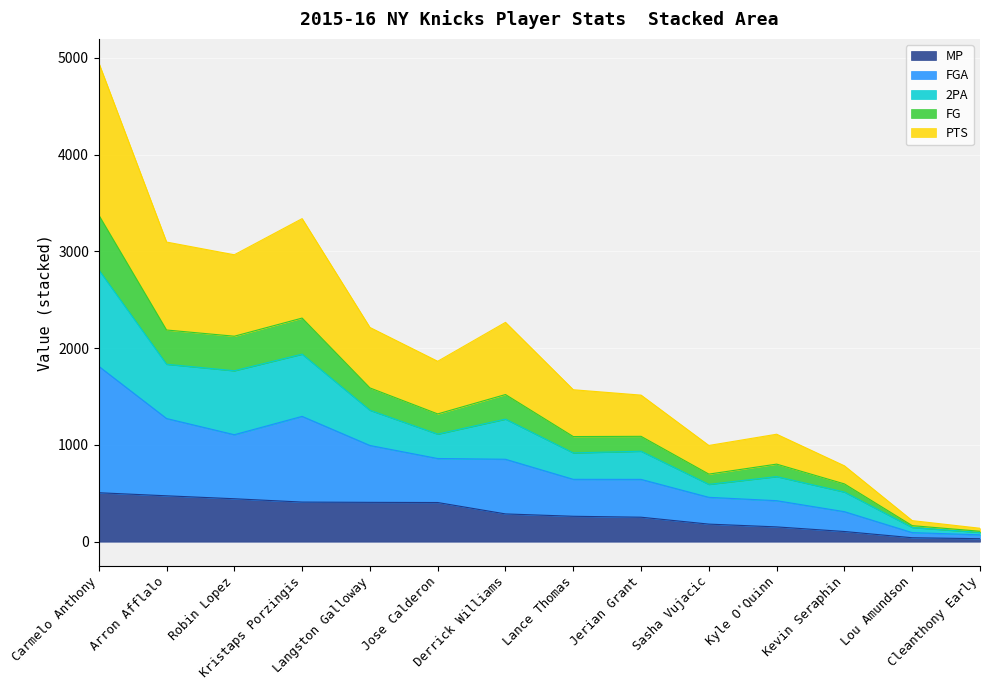

True or false: MP and PTS cross at least once.

False